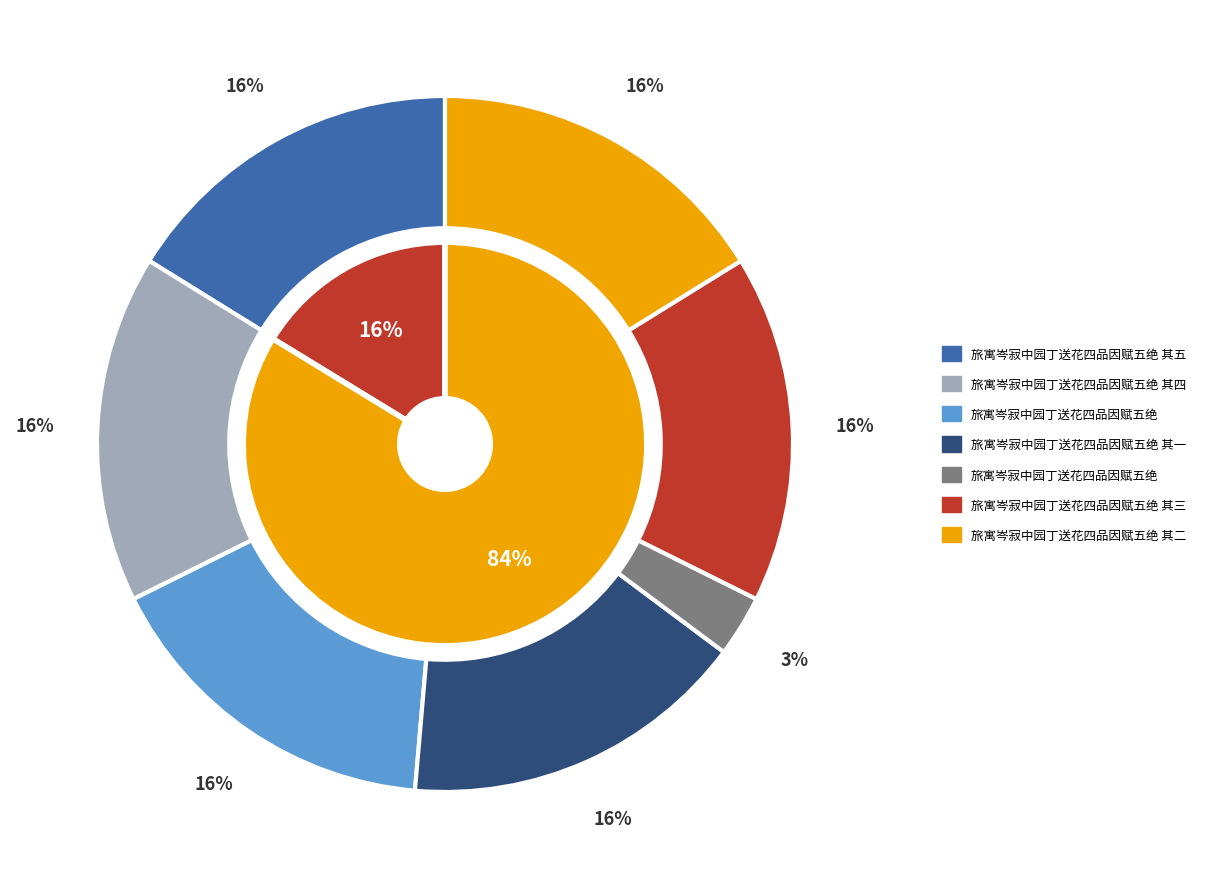

Is 旅寓岑寂中园丁送花四品因赋五绝 the majority of the pie?

No